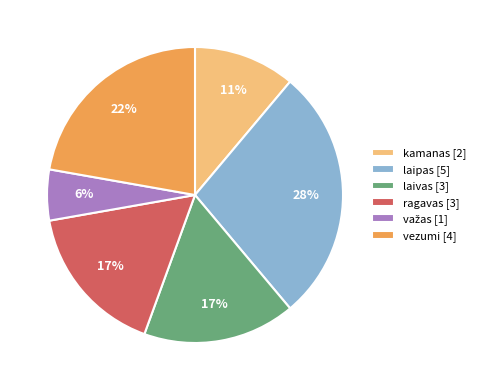

True or false: laipas [5] accounts for 22% of the total.

False